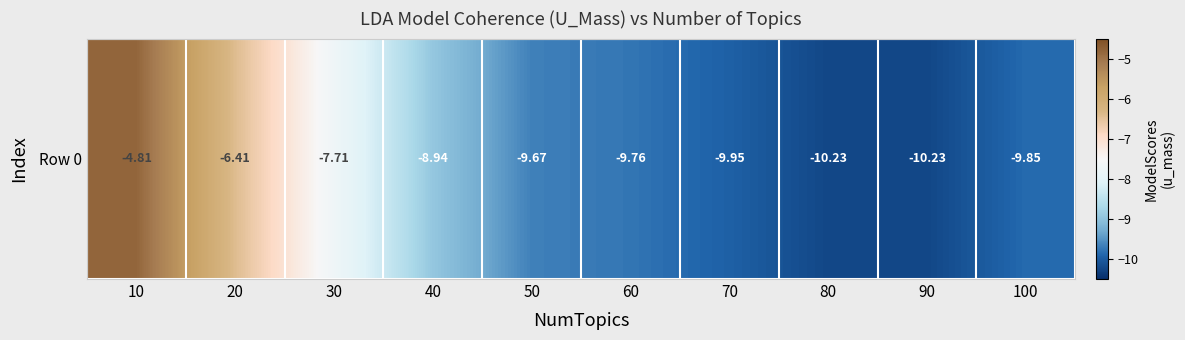

Is it true that the value at 20 is -4.4?

False